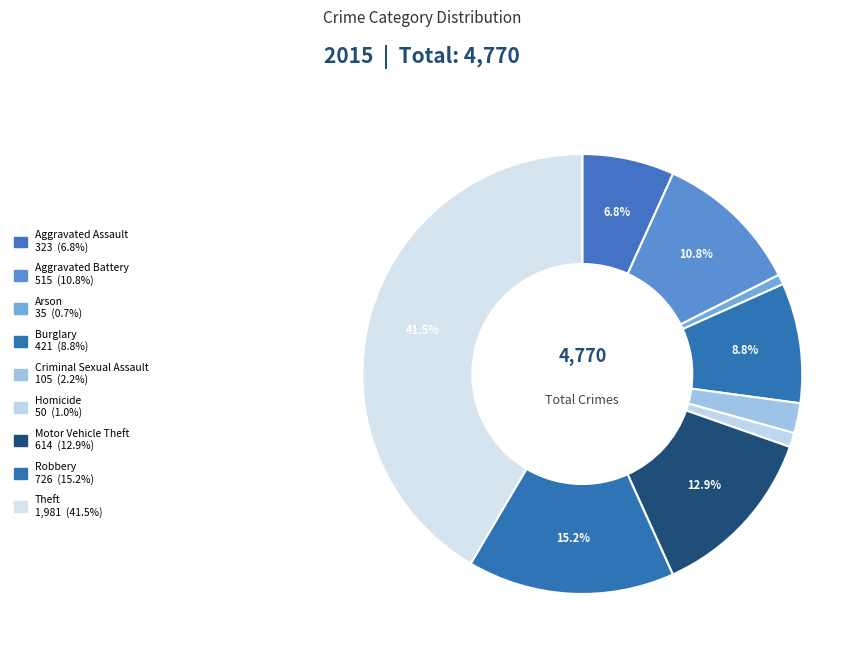

How many slices are in this pie chart?

9